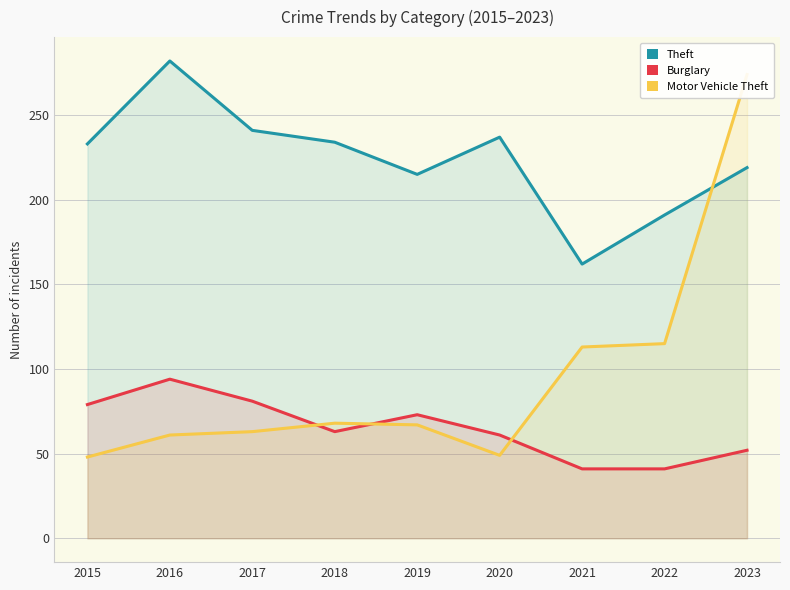

How many data points in Theft are above 233?

4